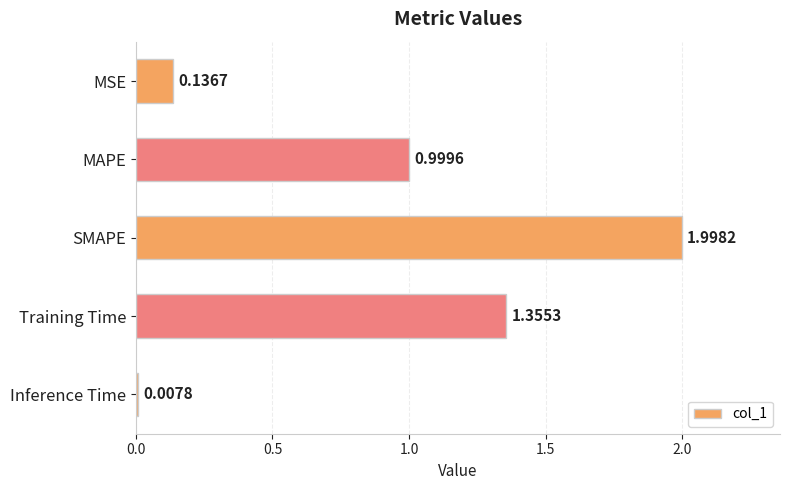

List the labels in order of value, smallest first.

Inference Time, MSE, MAPE, Training Time, SMAPE